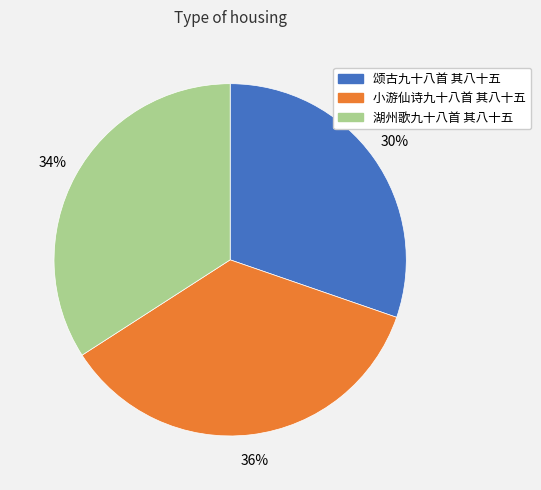

To the nearest percent, what is the average slice percentage?

33%